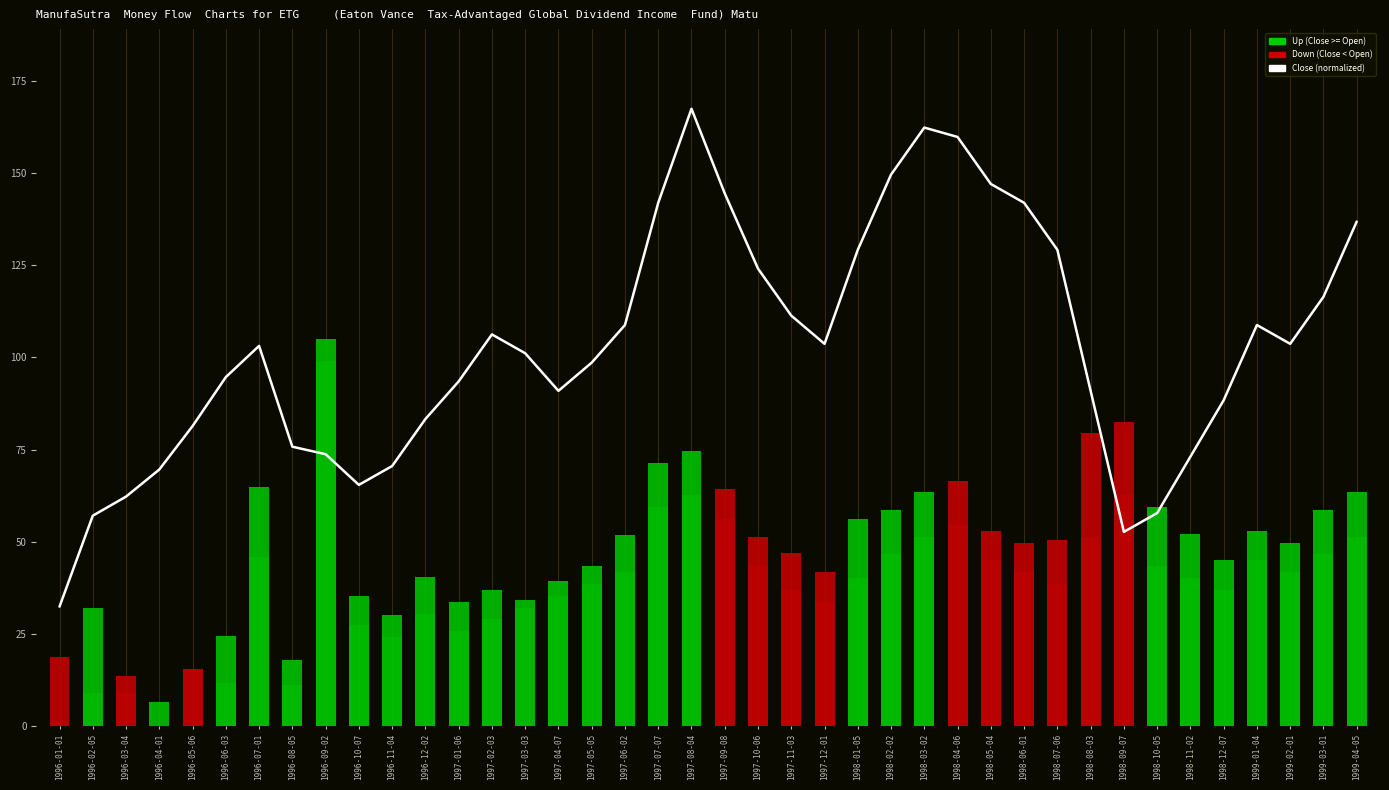

True or false: Price Change (scaled) has a value of 4.4 at 1997-08-04.

False